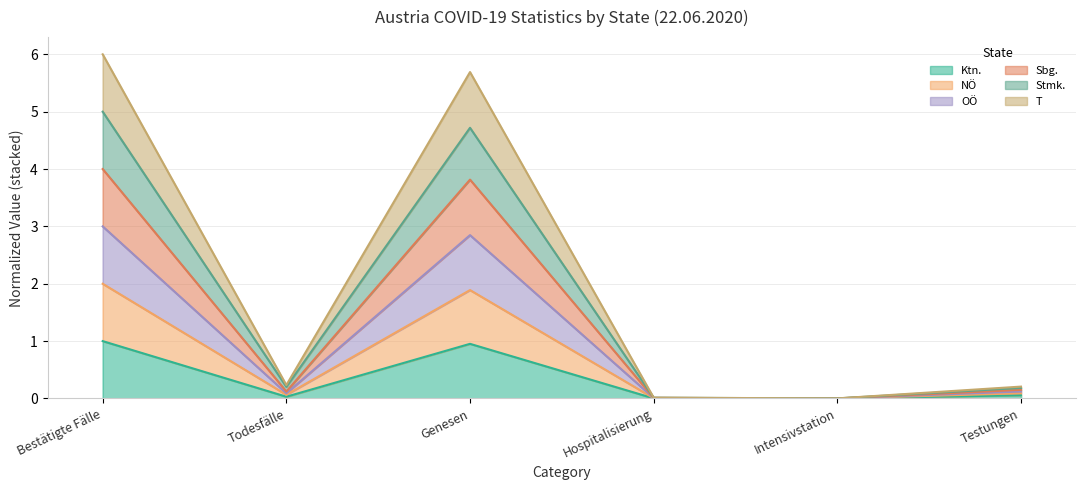

Between Hospitalisierung and Genesen, which is larger?

Genesen